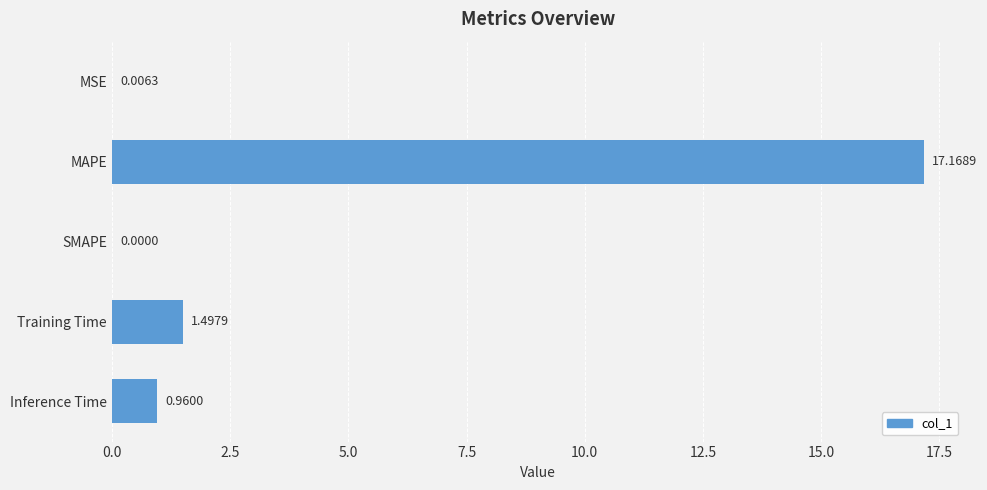

At which category does the chart reach its peak across all series?

MAPE